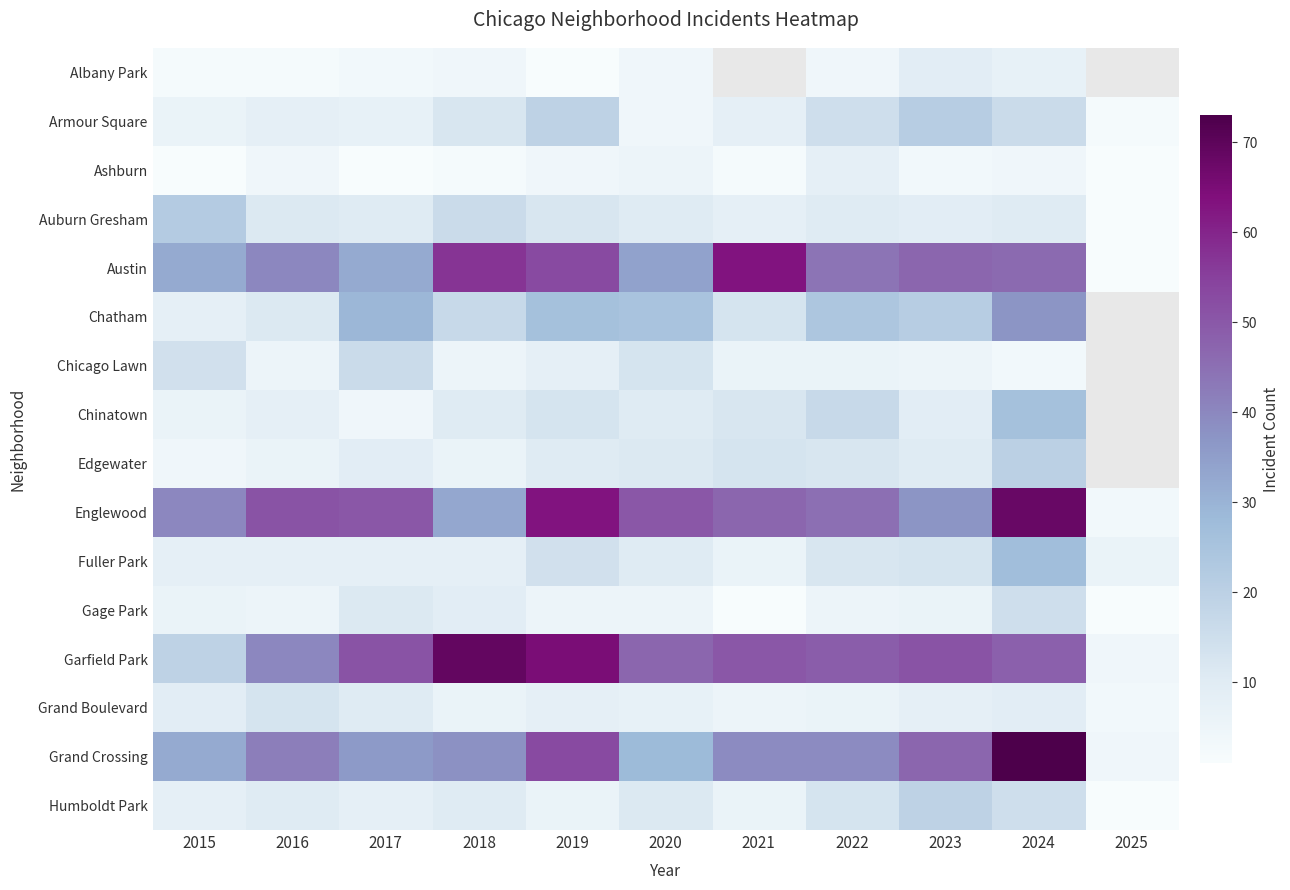

The value of Grand Boulevard at 2020 is 7.0. True or false?

True